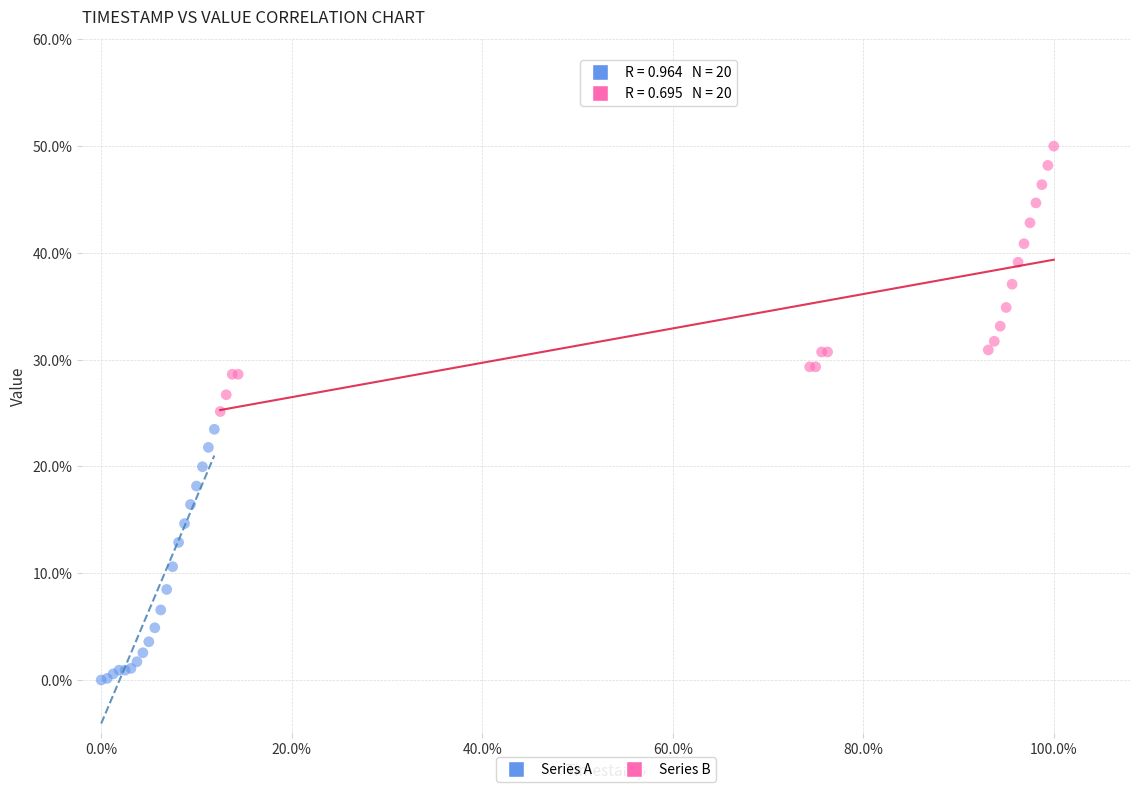

What are all the series names shown in the legend?

Series A, Series B